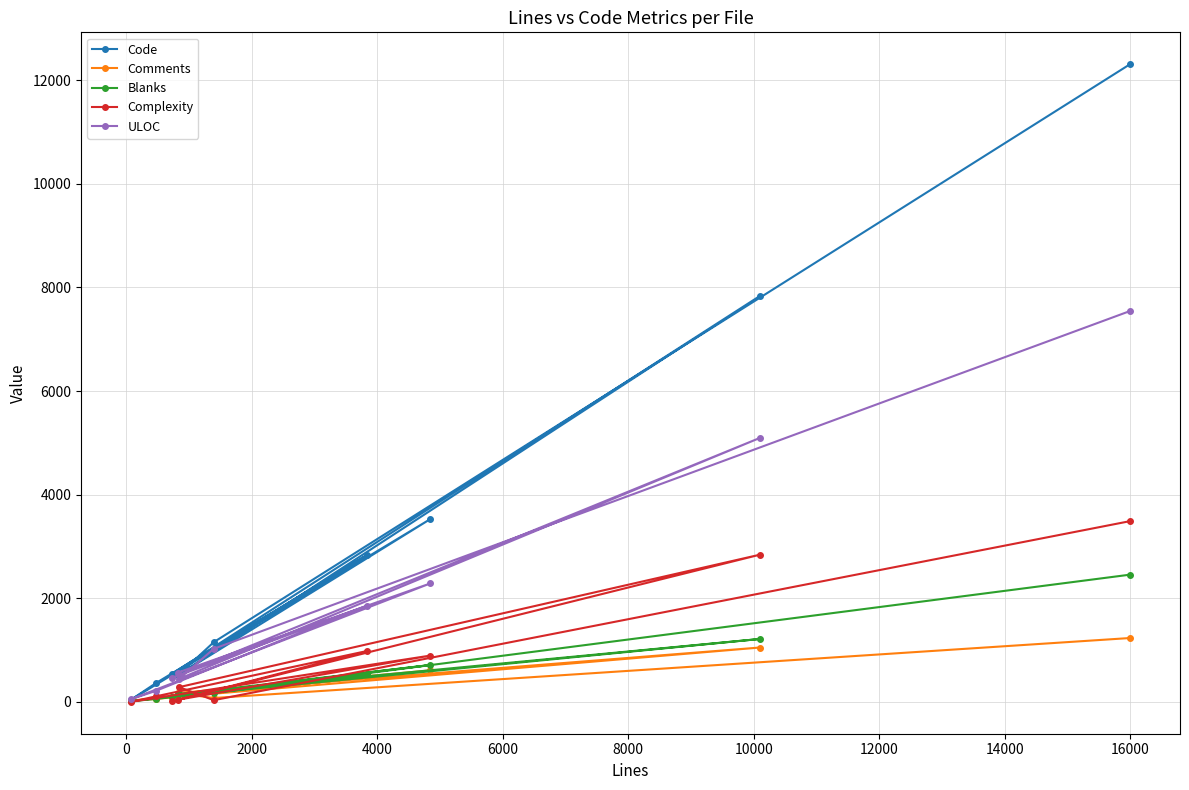

Which series has the widest spread of values?

Code